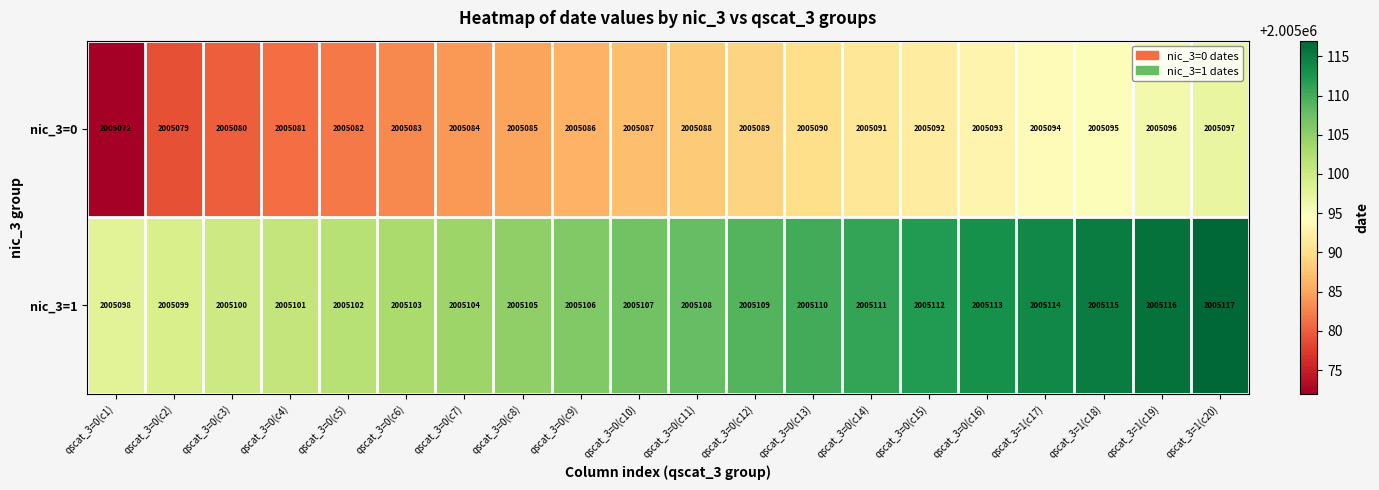

What is the difference between the highest and lowest values at qscat_3=0(c2)?

20